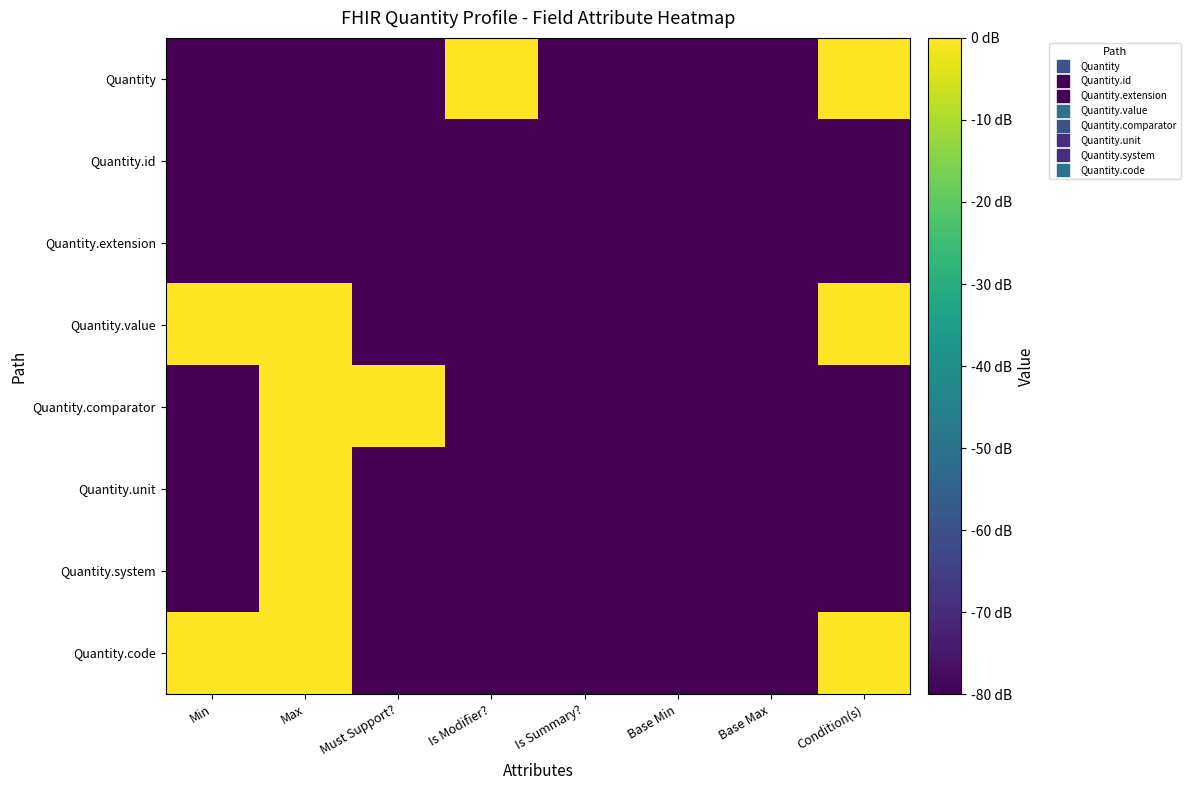

Which series has the largest total across all categories?

Quantity.value